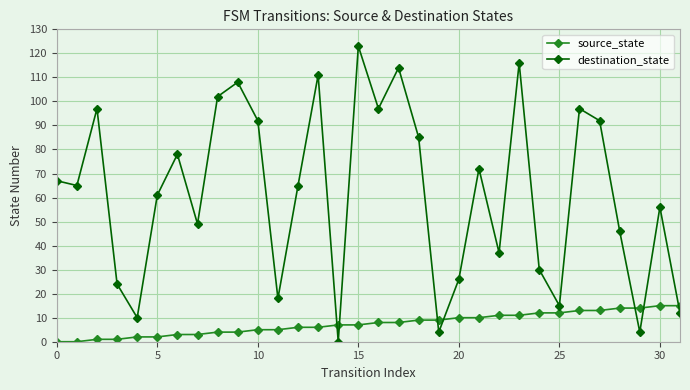

How many lines are shown in the chart?

2